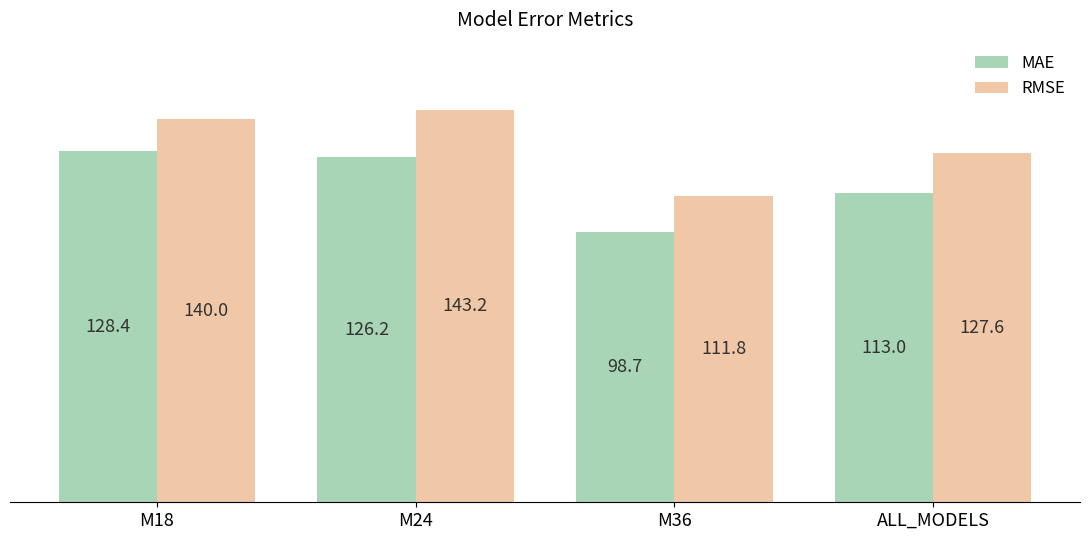

Which category has the lowest value across all series?

M36